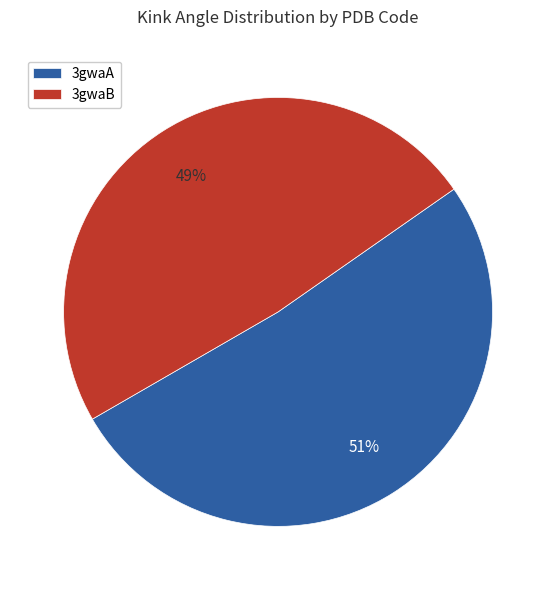

Is the sum of 3gwaA and 3gwaB greater than half?

Yes